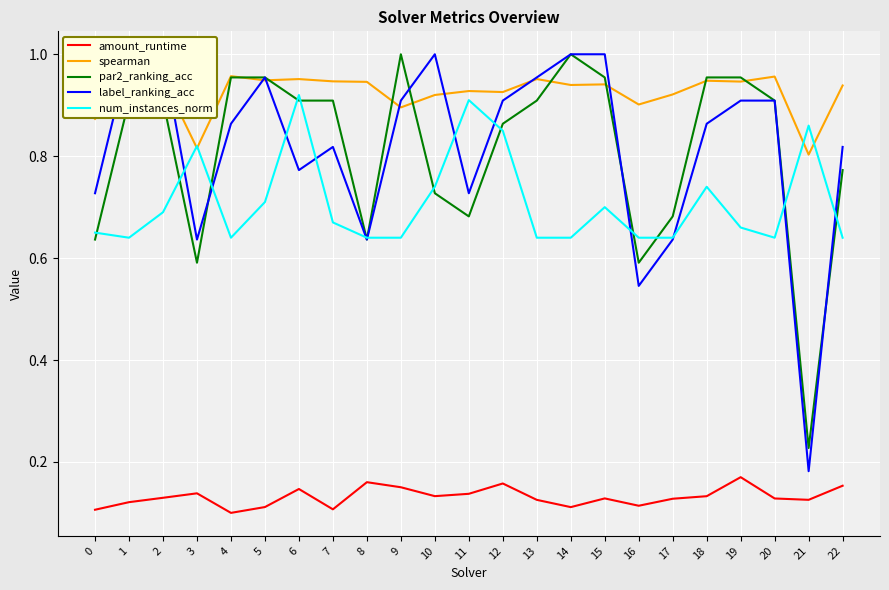

Reading right to left, list all the values displayed in this chart.

amount_runtime: 22=0.2	21=0.1	20=0.1	19=0.2	18=0.1	17=0.1	16=0.1	15=0.1	14=0.1	13=0.1	12=0.2	11=0.1	10=0.1	9=0.2	8=0.2	7=0.1	6=0.1	5=0.1	4=0.1	3=0.1	2=0.1	1=0.1	0=0.1
spearman: 22=0.9	21=0.8	20=1.0	19=0.9	18=0.9	17=0.9	16=0.9	15=0.9	14=0.9	13=1.0	12=0.9	11=0.9	10=0.9	9=0.9	8=0.9	7=0.9	6=1.0	5=0.9	4=1.0	3=0.8	2=1.0	1=0.9	0=0.9
par2_ranking_acc: 22=0.8	21=0.2	20=0.9	19=1.0	18=1.0	17=0.7	16=0.6	15=1.0	14=1.0	13=0.9	12=0.9	11=0.7	10=0.7	9=1.0	8=0.6	7=0.9	6=0.9	5=1.0	4=1.0	3=0.6	2=0.9	1=0.9	0=0.6
label_ranking_acc: 22=0.8	21=0.2	20=0.9	19=0.9	18=0.9	17=0.6	16=0.5	15=1.0	14=1.0	13=1.0	12=0.9	11=0.7	10=1.0	9=0.9	8=0.6	7=0.8	6=0.8	5=1.0	4=0.9	3=0.6	2=1.0	1=1.0	0=0.7
num_instances_norm: 22=0.6	21=0.9	20=0.6	19=0.7	18=0.7	17=0.6	16=0.6	15=0.7	14=0.6	13=0.6	12=0.8	11=0.9	10=0.7	9=0.6	8=0.6	7=0.7	6=0.9	5=0.7	4=0.6	3=0.8	2=0.7	1=0.6	0=0.7